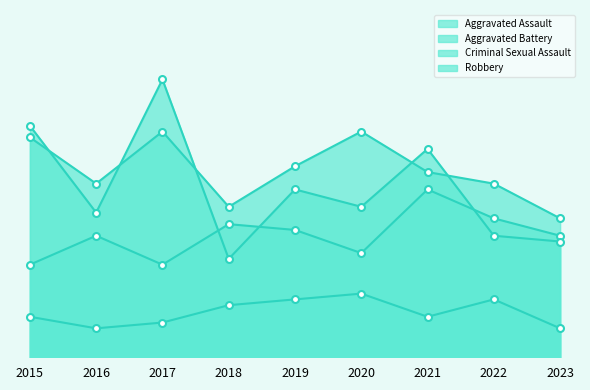

Which label corresponds to the largest value in the chart?

2017